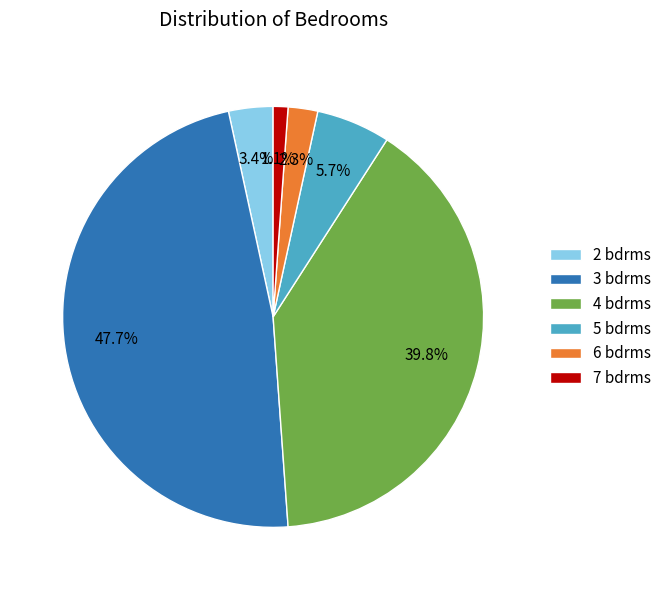

True or false: 6 accounts for 2% of the total.

True